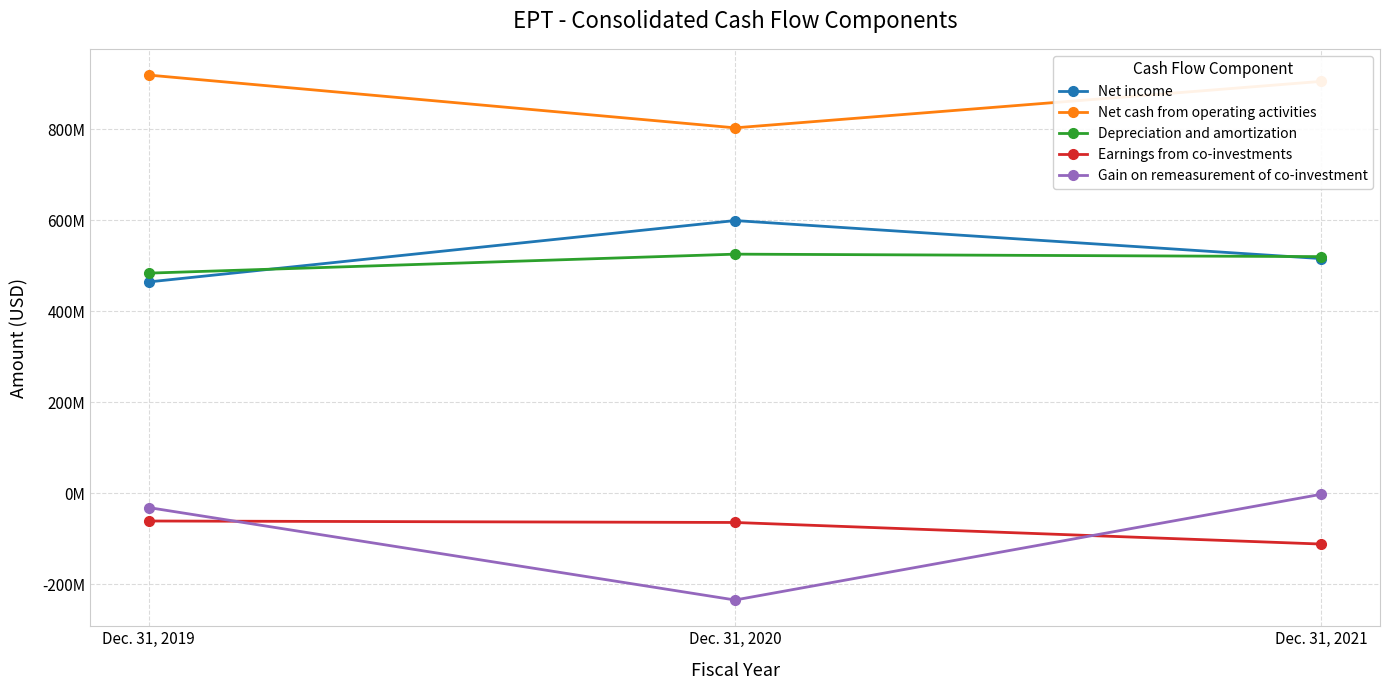

Between Dec. 31, 2020 and Dec. 31, 2019, which is larger?

Dec. 31, 2020